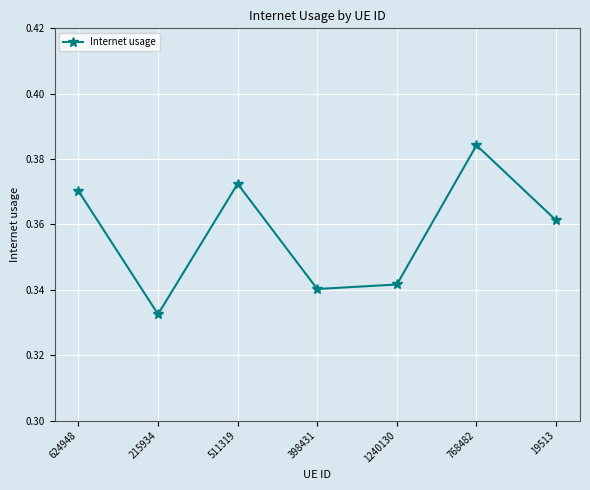

Which category has the lowest value across all series?

215934